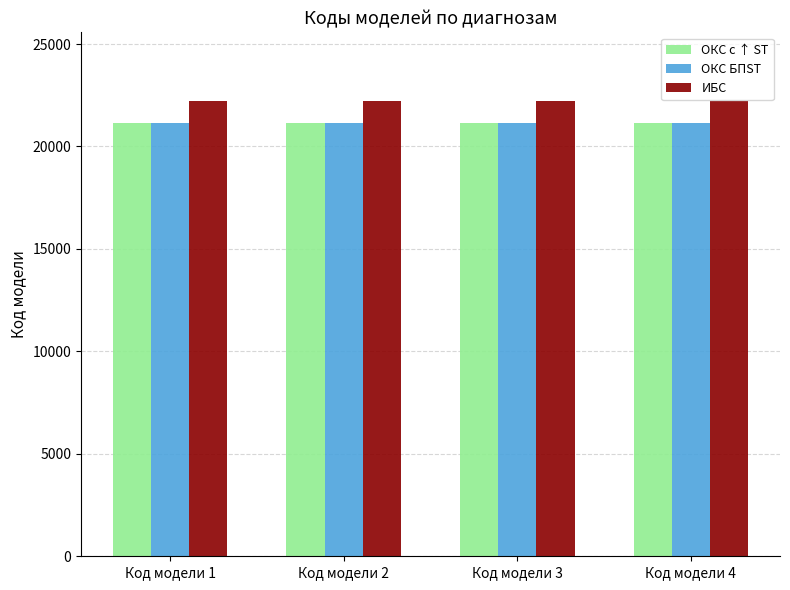

What is the difference between the highest and lowest values at Код модели 4?

1063